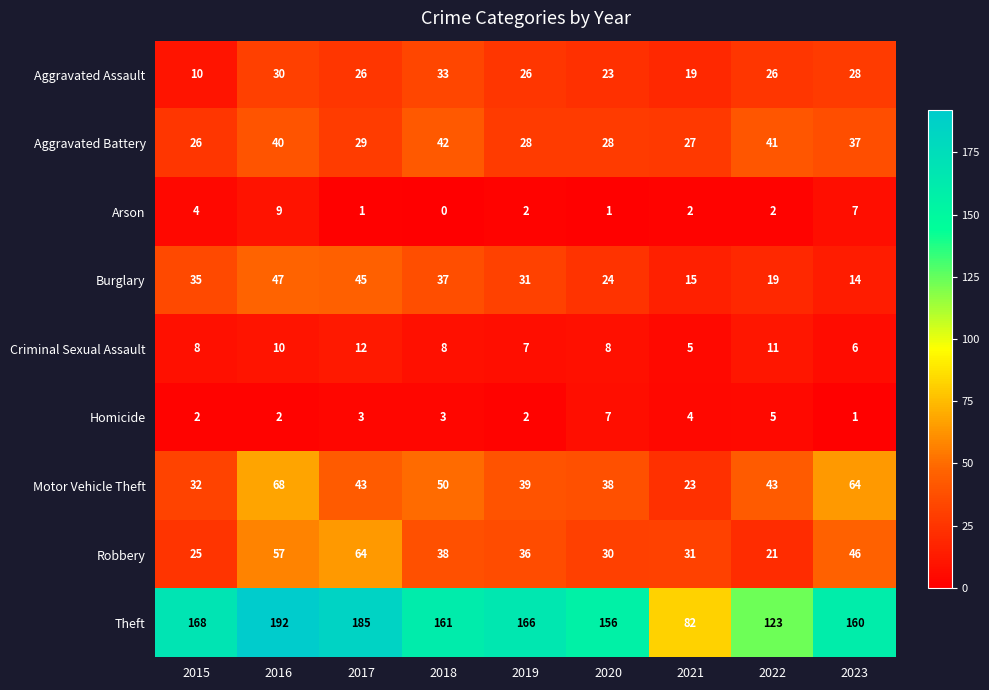

What is the sum of all Criminal Sexual Assault values?

75